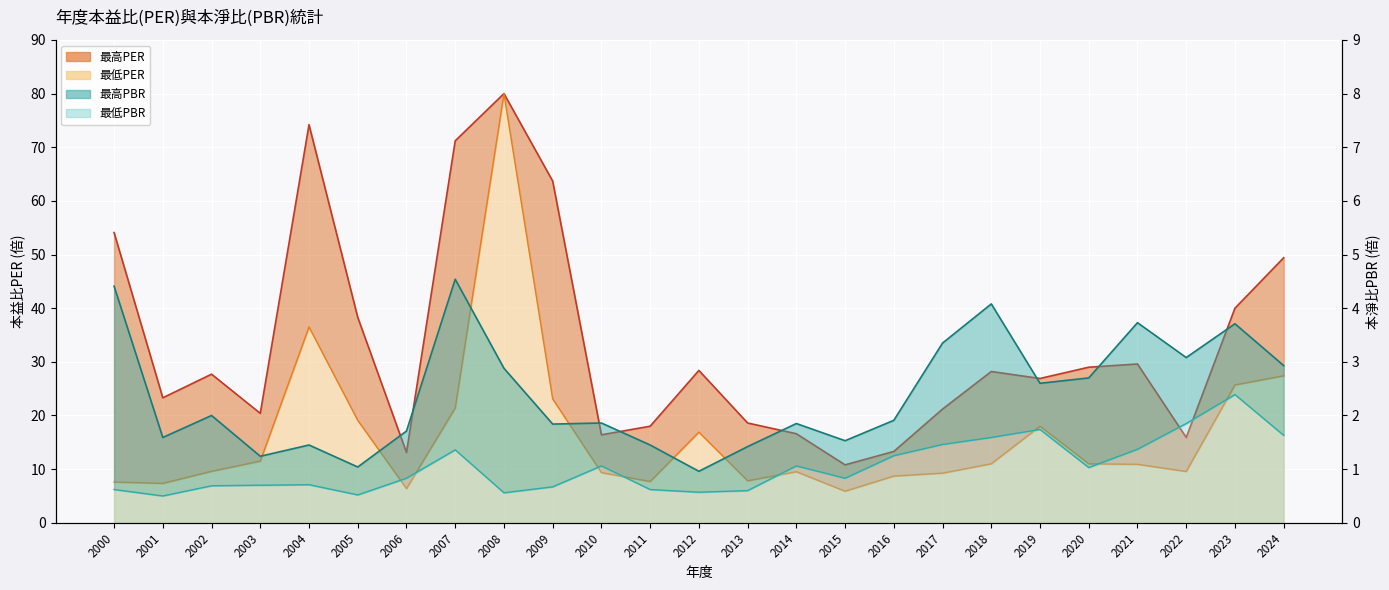

What is the minimum value shown in the chart?

0.5